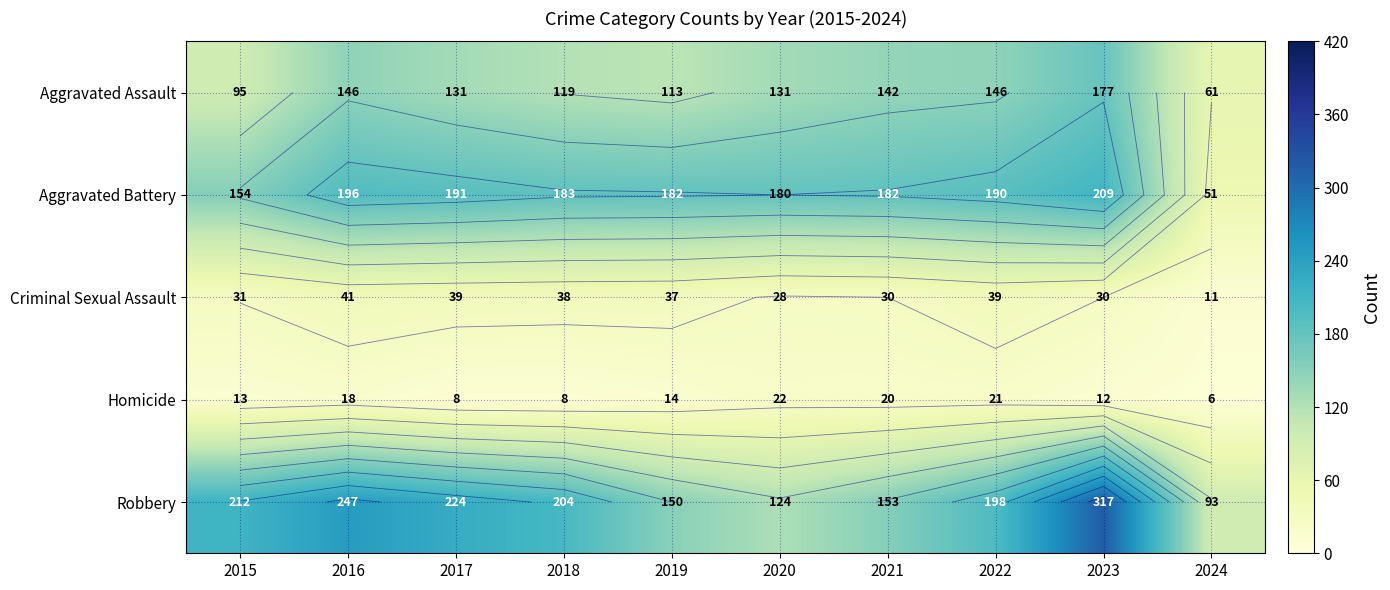

Which category has the lowest value in the Robbery series?

2024